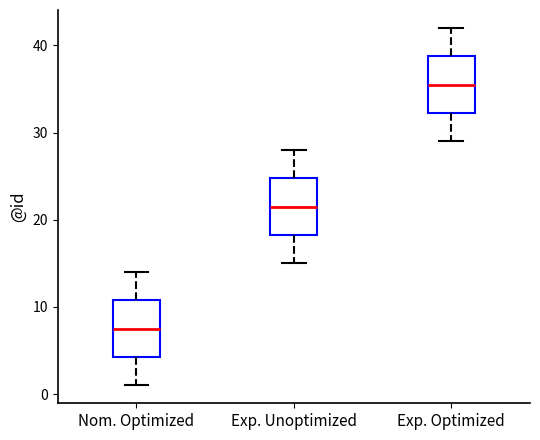

Reading left to right, transcribe this box plot: for each box, give where its median line is, the range the box spans, and where its two whiskers end, as read against the y-axis. The values are not printed on the chart, so give them approximately, as read against the axis.

Nom. Optimized: median 8, box 4 to 11, whiskers 1 to 14
Exp. Unoptimized: median 22, box 18 to 25, whiskers 15 to 28
Exp. Optimized: median 36, box 32 to 39, whiskers 29 to 42